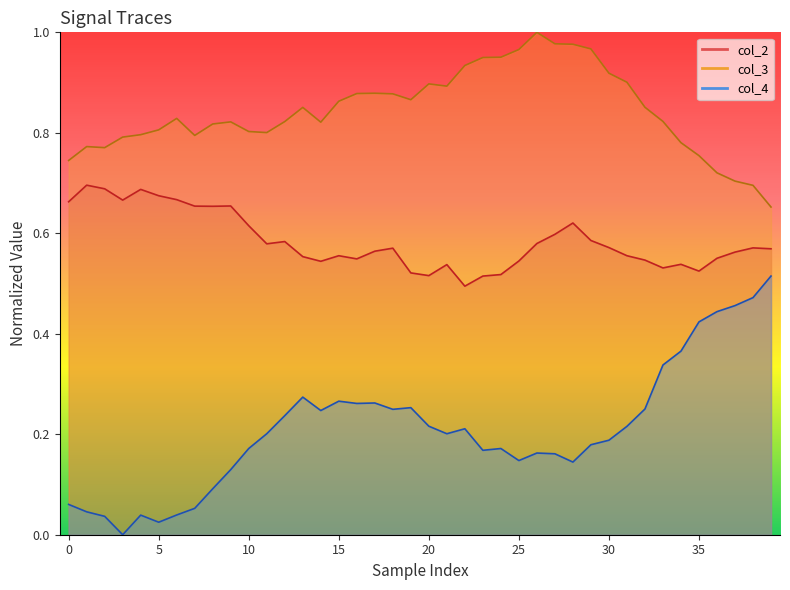

Reading right to left, what are all the values shown in this chart?

col_2: 0.6	0.6	0.6	0.6	0.5	0.5	0.5	0.5	0.6	0.6	0.6	0.6	0.6	0.6	0.5	0.5	0.5	0.5	0.5	0.5	0.5	0.6	0.6	0.5	0.6	0.5	0.6	0.6	0.6	0.6	0.7	0.7	0.7	0.7	0.7	0.7	0.7	0.7	0.7	0.7
col_3: 0.7	0.7	0.7	0.7	0.8	0.8	0.8	0.9	0.9	0.9	1.0	1.0	1.0	1.0	1.0	1.0	0.9	0.9	0.9	0.9	0.9	0.9	0.9	0.9	0.9	0.8	0.9	0.8	0.8	0.8	0.8	0.8	0.8	0.8	0.8	0.8	0.8	0.8	0.8	0.7
col_4: 0.5	0.5	0.5	0.4	0.4	0.4	0.3	0.3	0.2	0.2	0.2	0.1	0.2	0.2	0.1	0.2	0.2	0.2	0.2	0.2	0.3	0.2	0.3	0.3	0.3	0.2	0.3	0.2	0.2	0.2	0.1	0.1	0.1	0.0	0.0	0.0	0.0	0.0	0.0	0.1